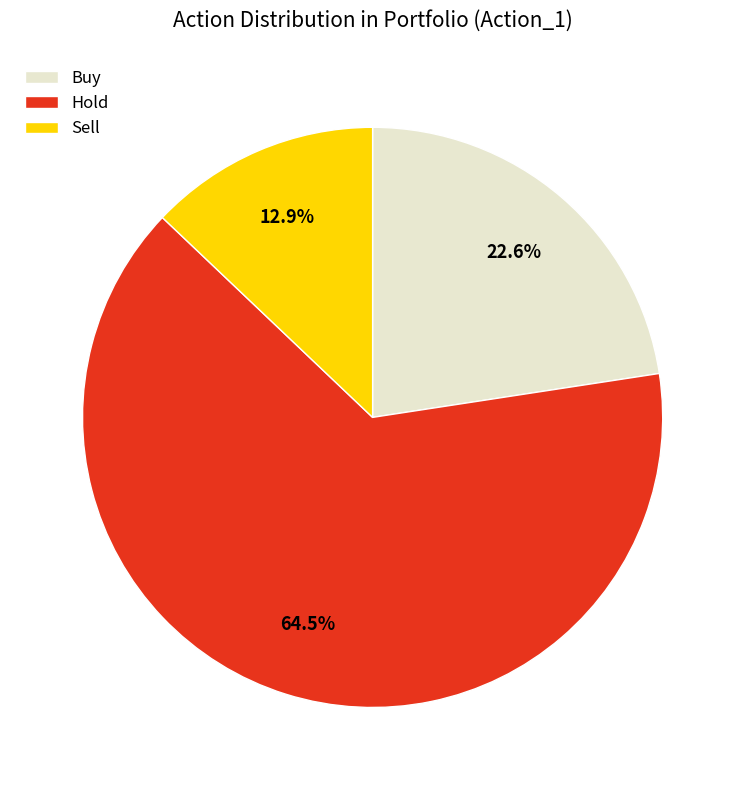

Which slice is the largest?

Hold